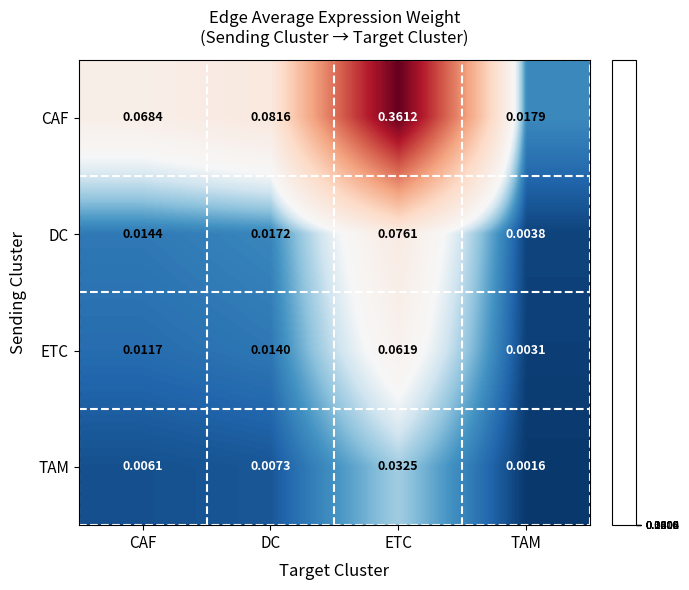

Count the number of data series in this chart.

4